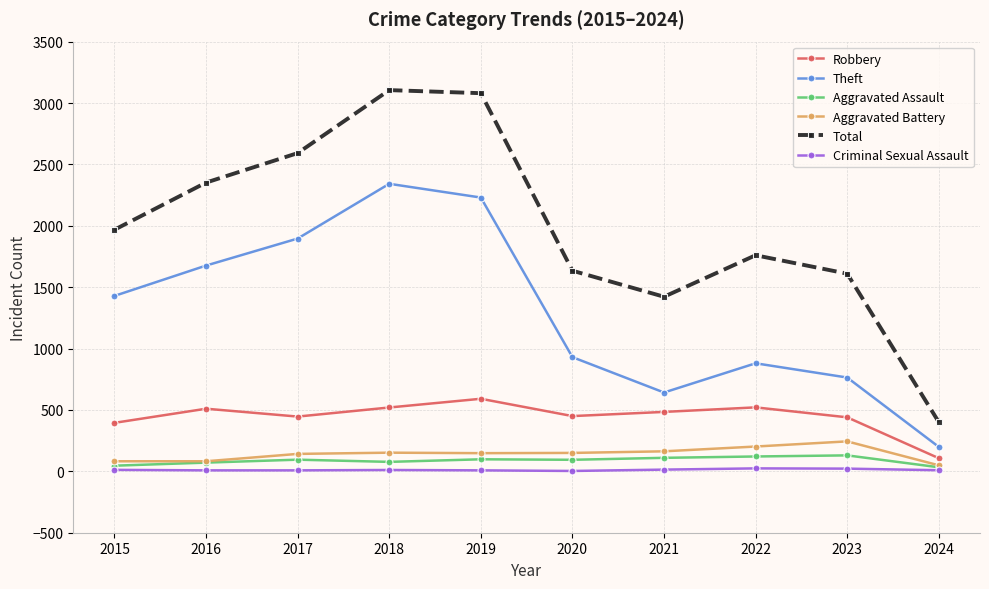

Between 2018 and 2021, which series saw the biggest shift?

Theft